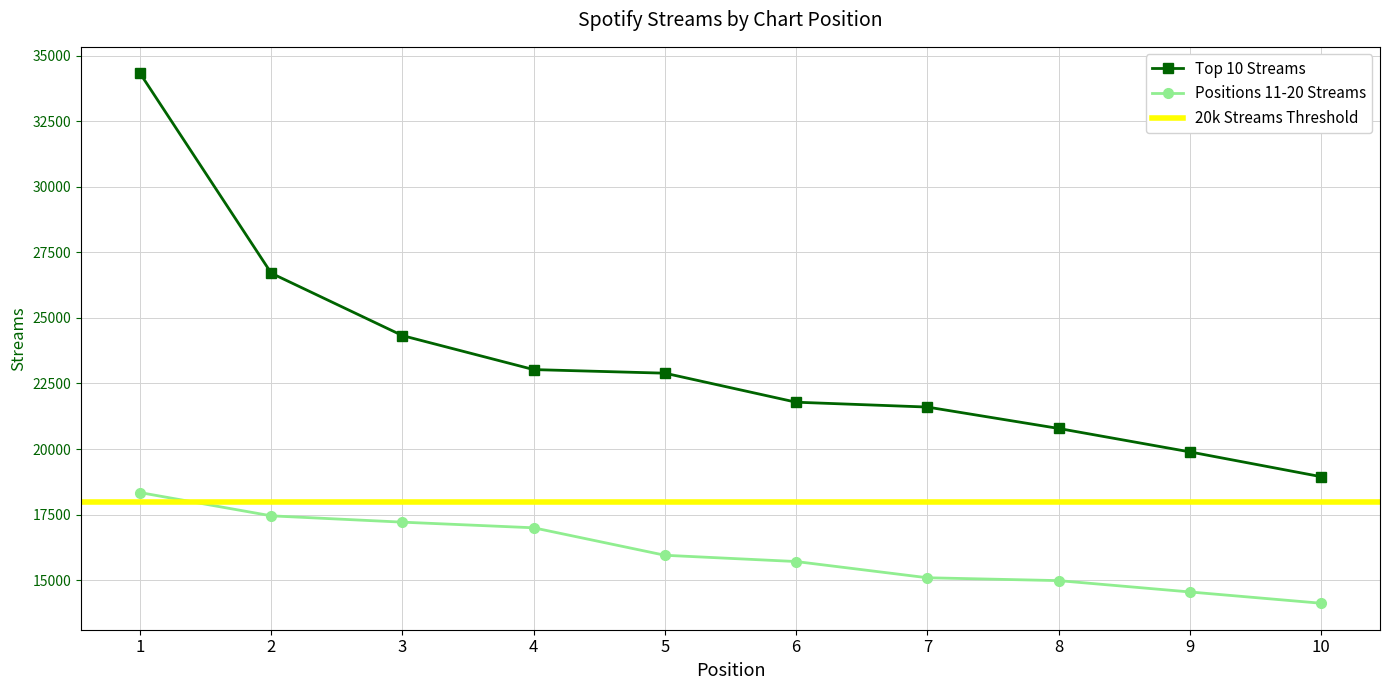

The value of Positions 11-20 Streams at 6 is 15713. True or false?

True